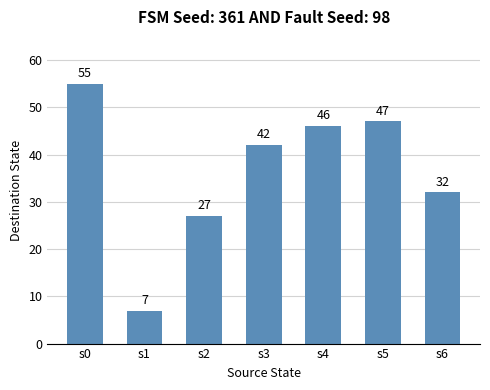

Reading right to left, transcribe all the data shown in this chart.

32	47	46	42	27	7	55